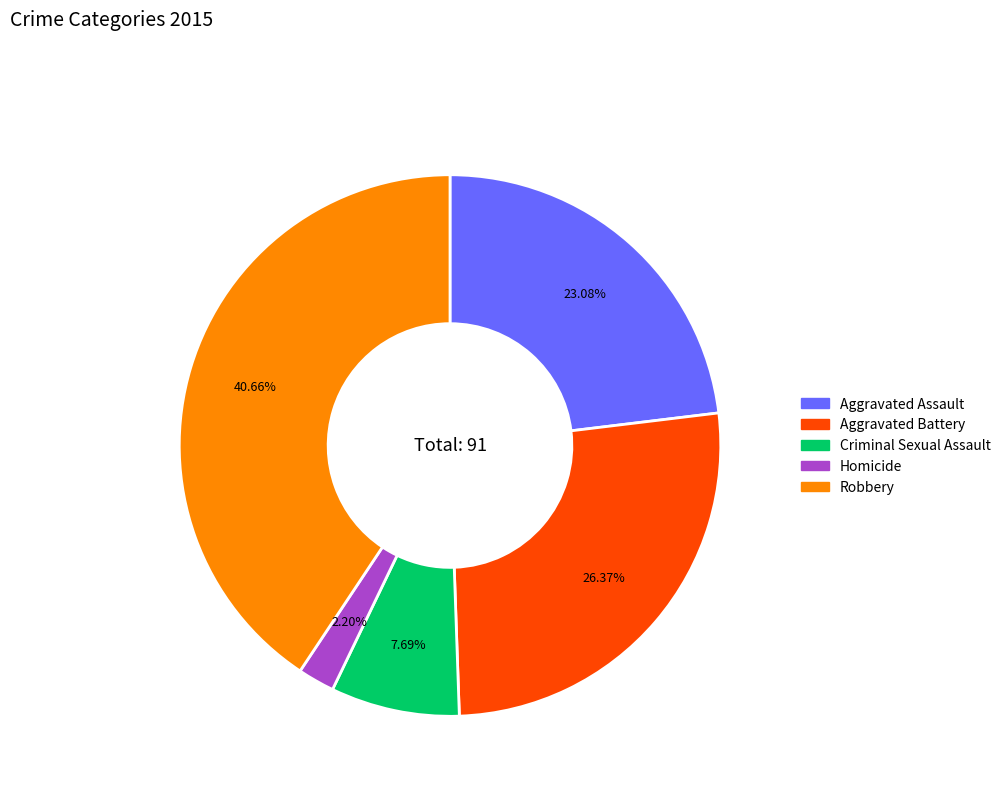

To the nearest percent, what portion does Criminal Sexual Assault represent?

8%